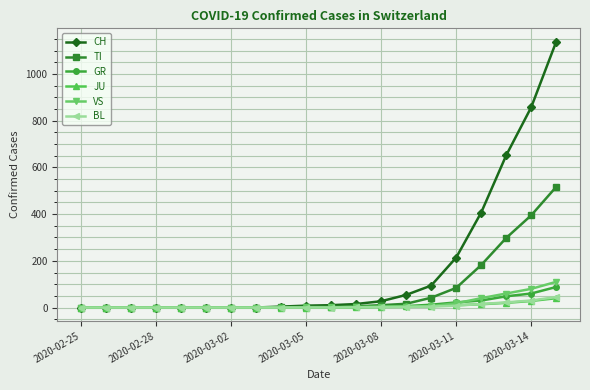

Which series has the largest range (max minus min)?

CH